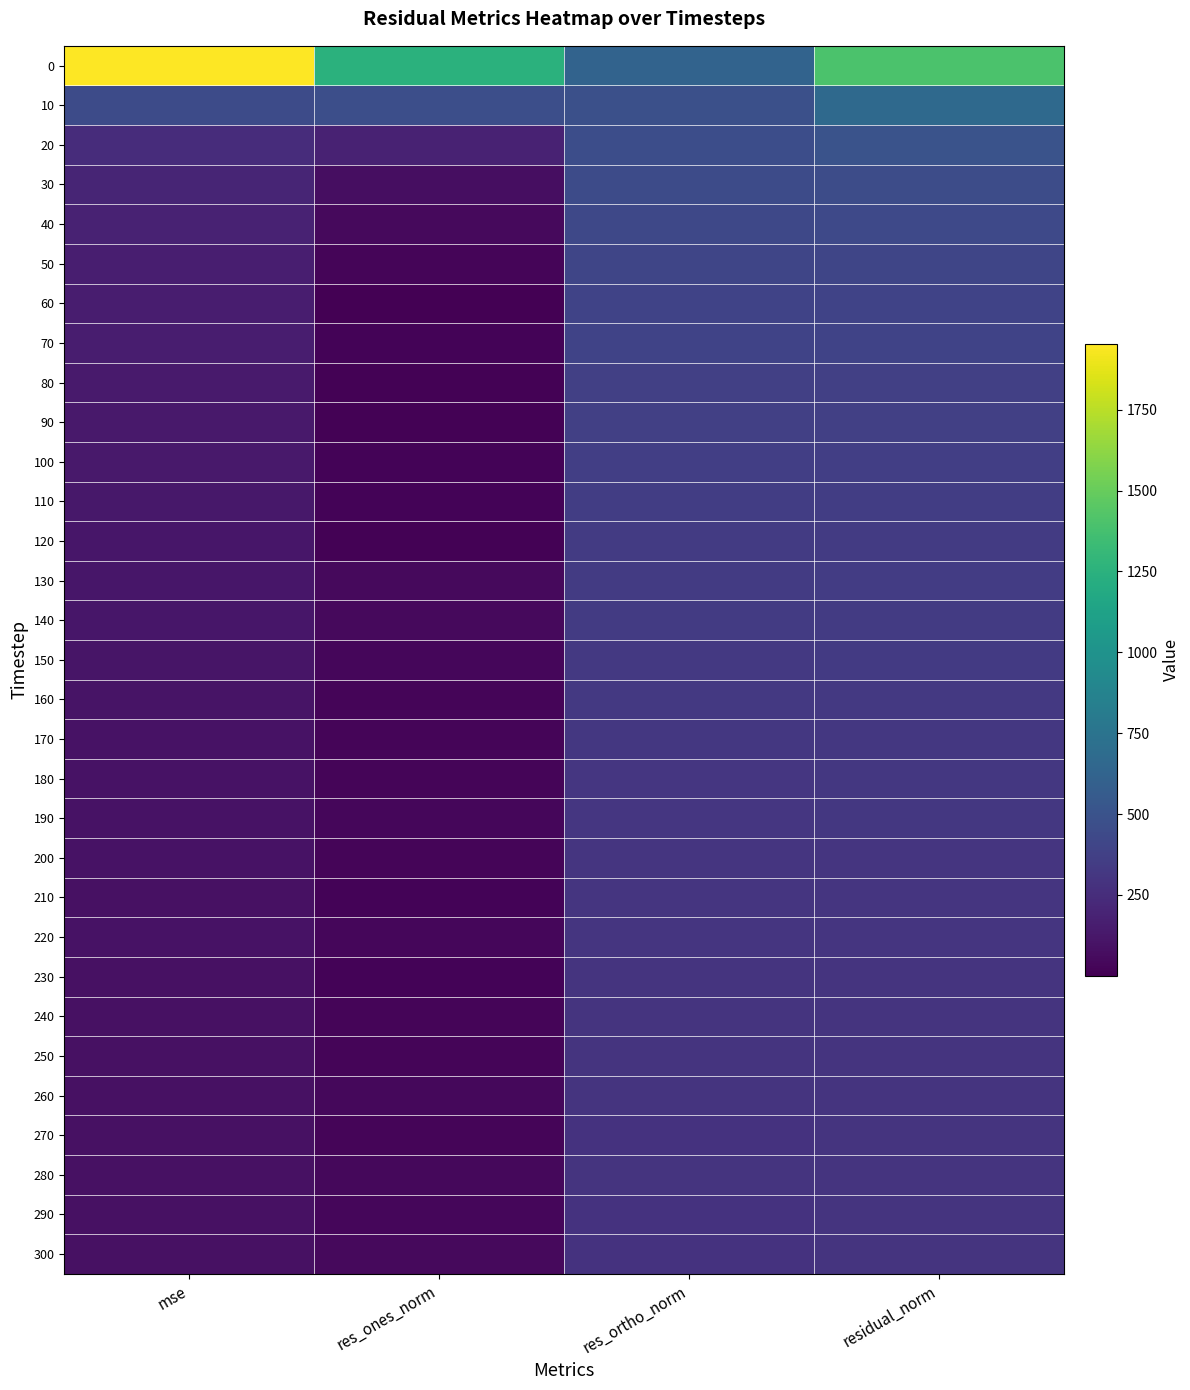

How many categories are shown in the chart?

4